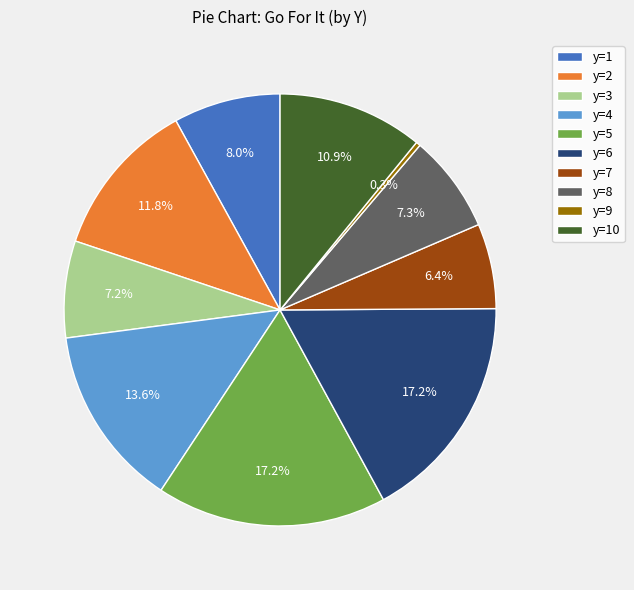

To the nearest percent, what is the difference between the largest and smallest slice percentages?

17%